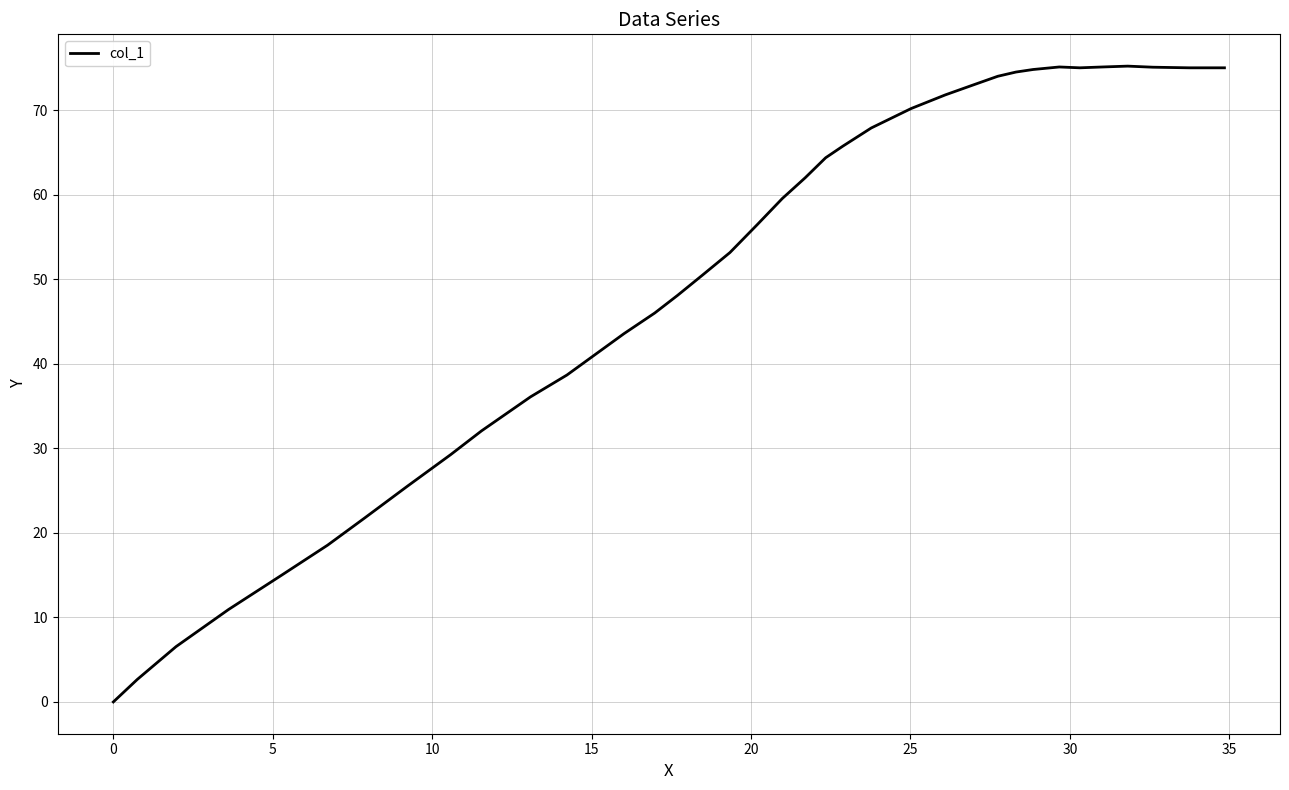

What is the greatest value displayed?

75.2